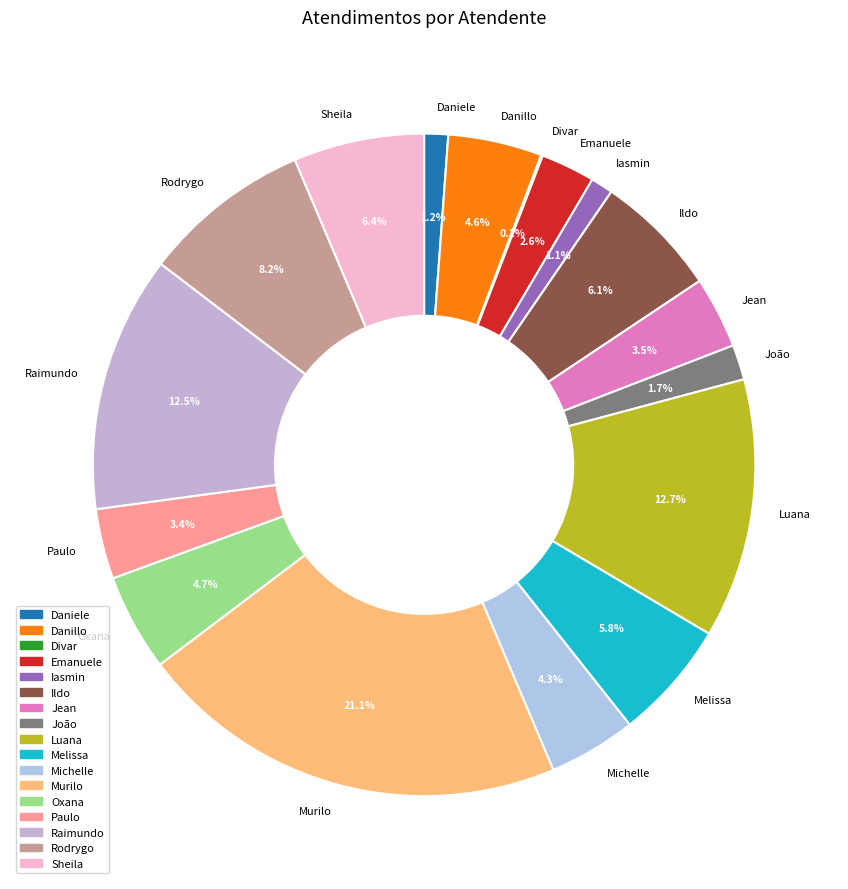

To the nearest percent, what is the average slice percentage?

6%